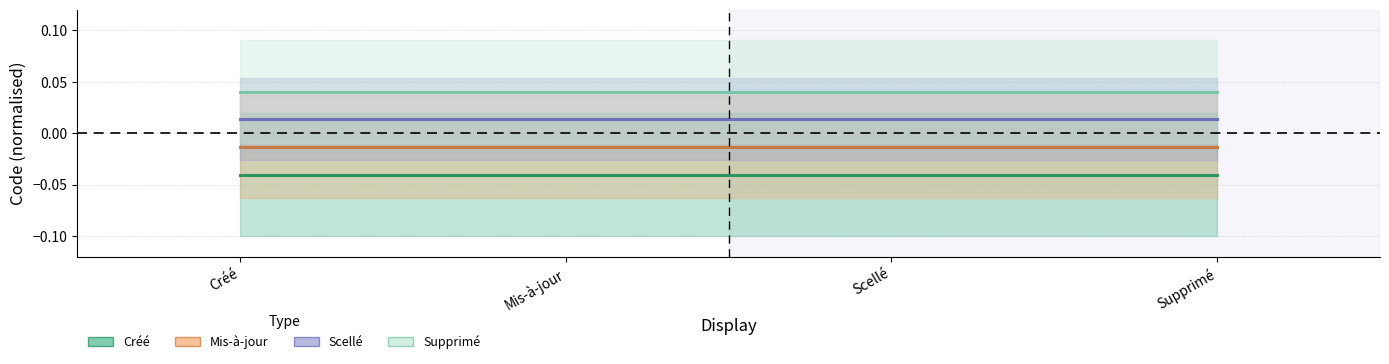

At which label does Supprimé reach its minimum?

Créé